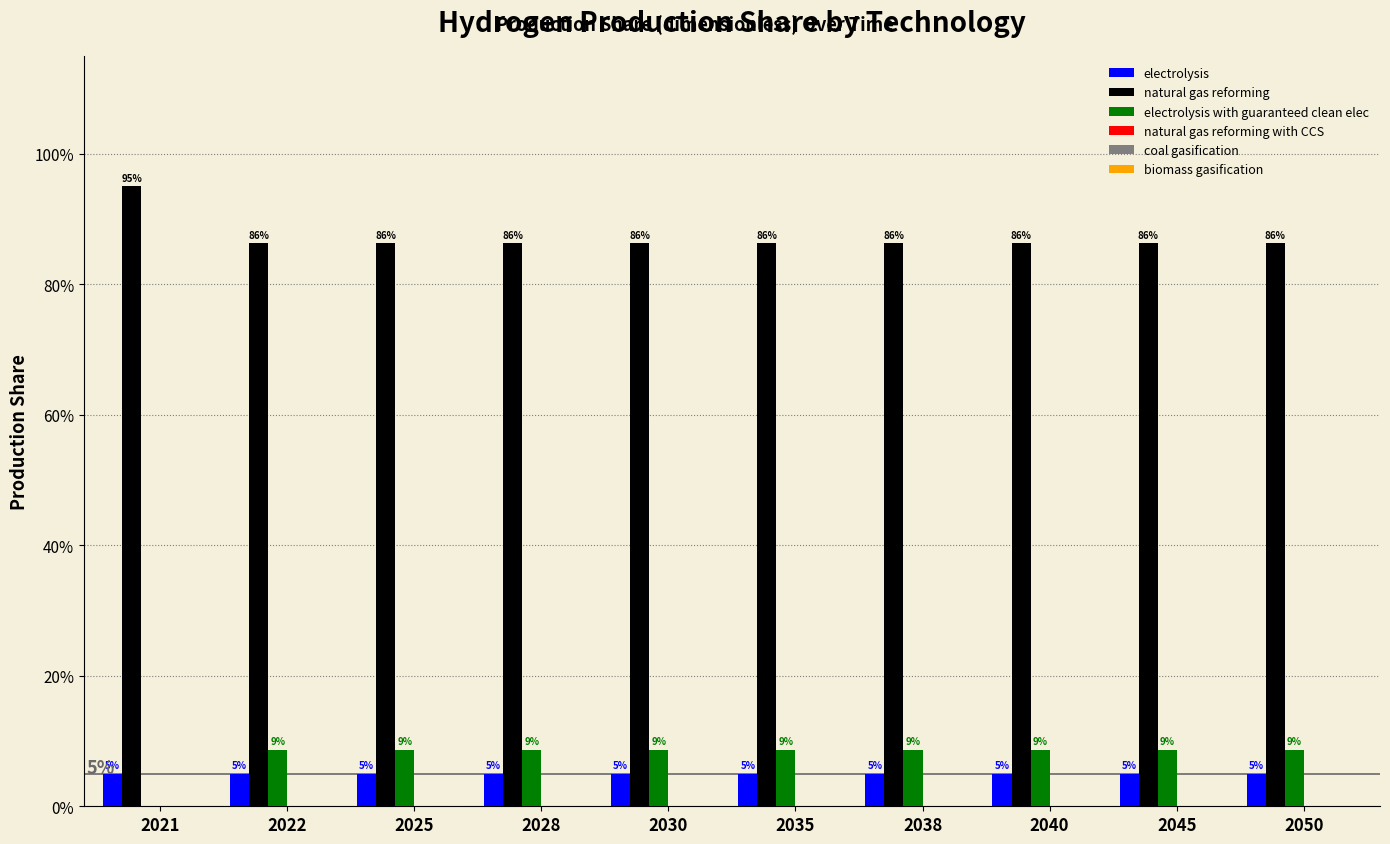

What is the total value across all series at 2040?

1.0